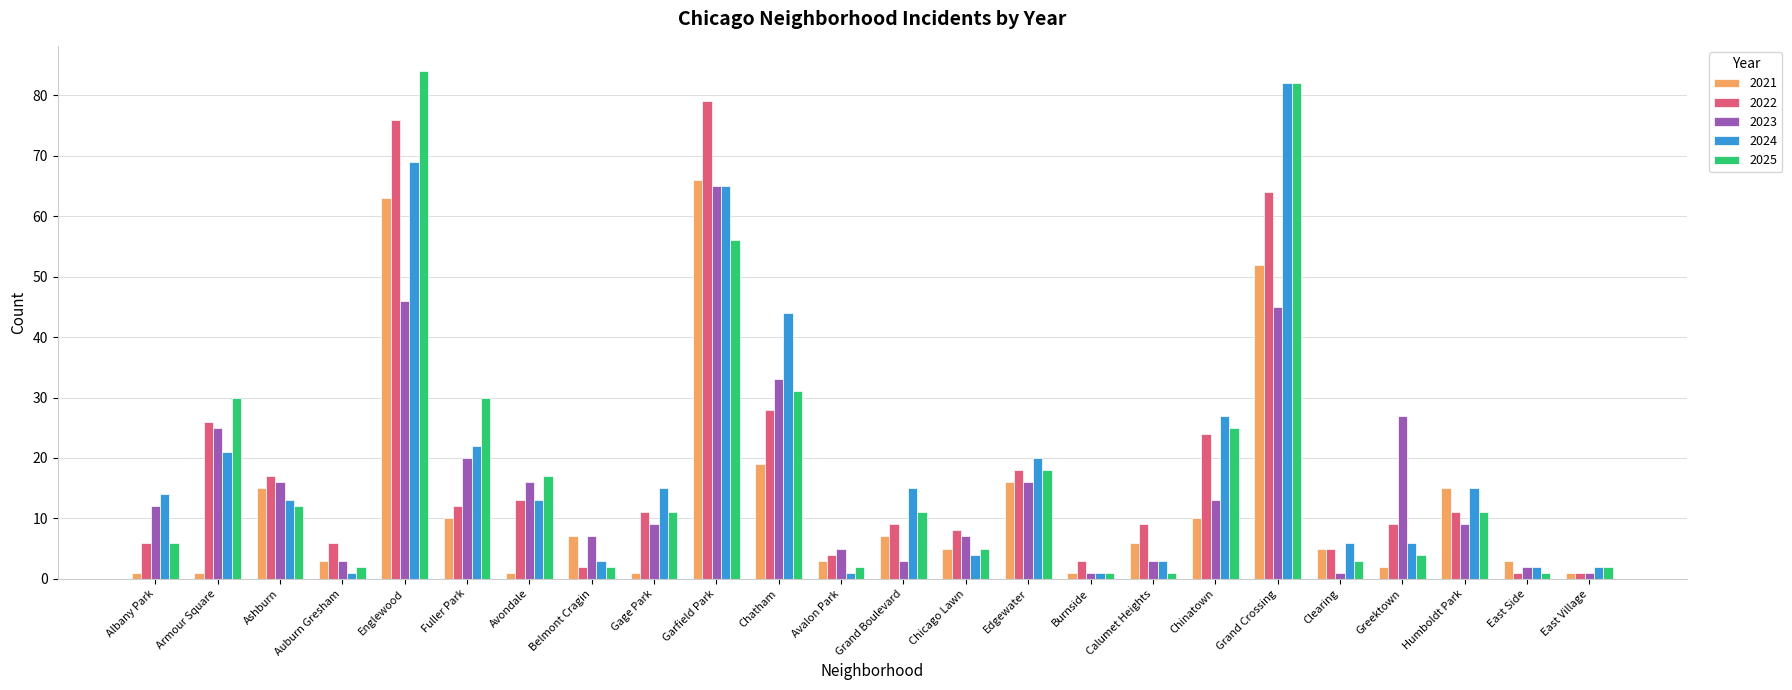

What is the label of the 15th bar from the right?

Garfield Park